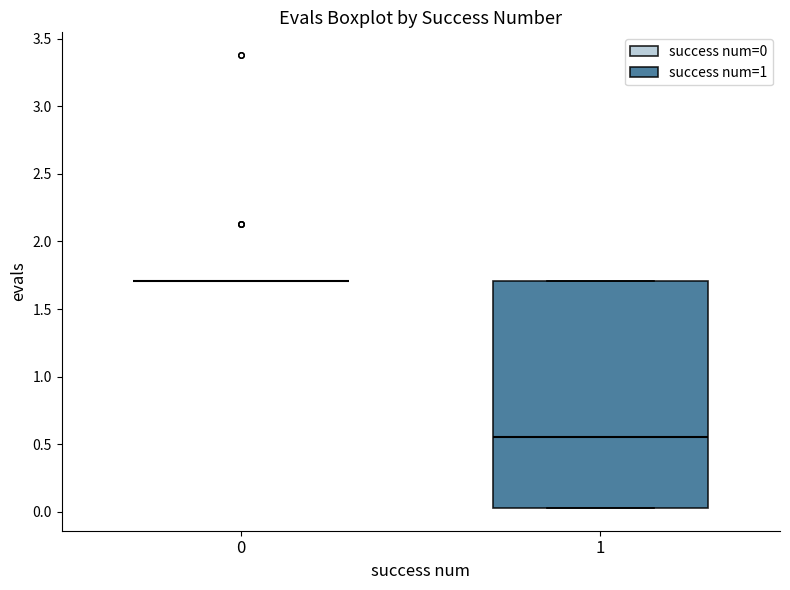

Which box is the tallest, from its lower edge to its upper edge?

1